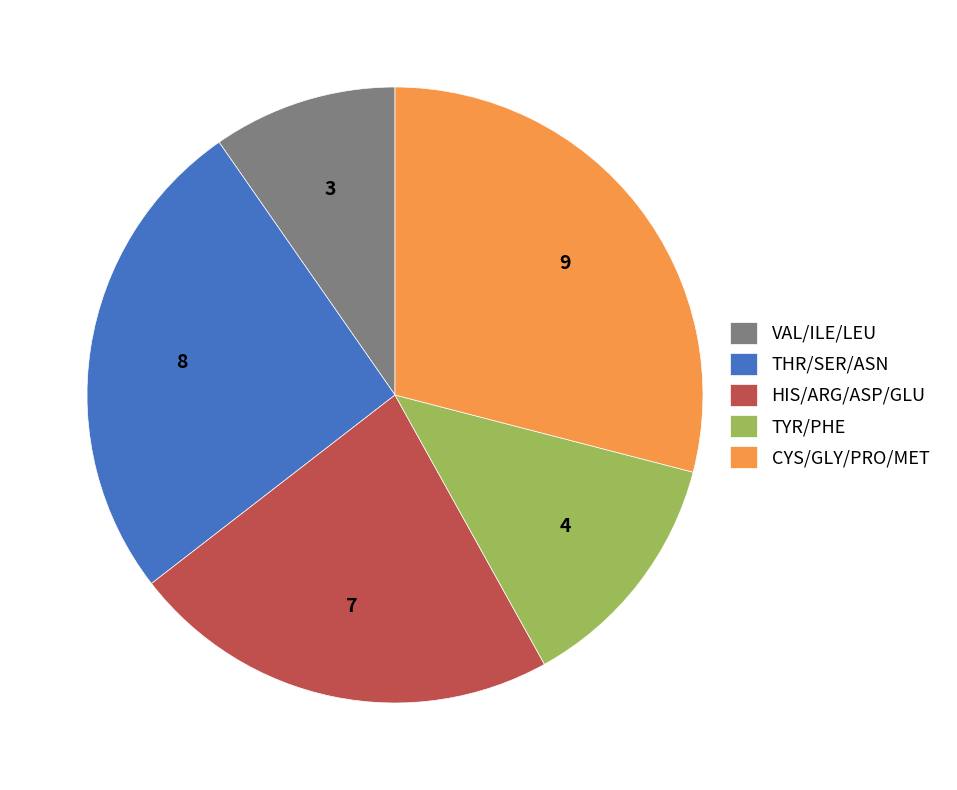

How many segments does this pie chart have?

5